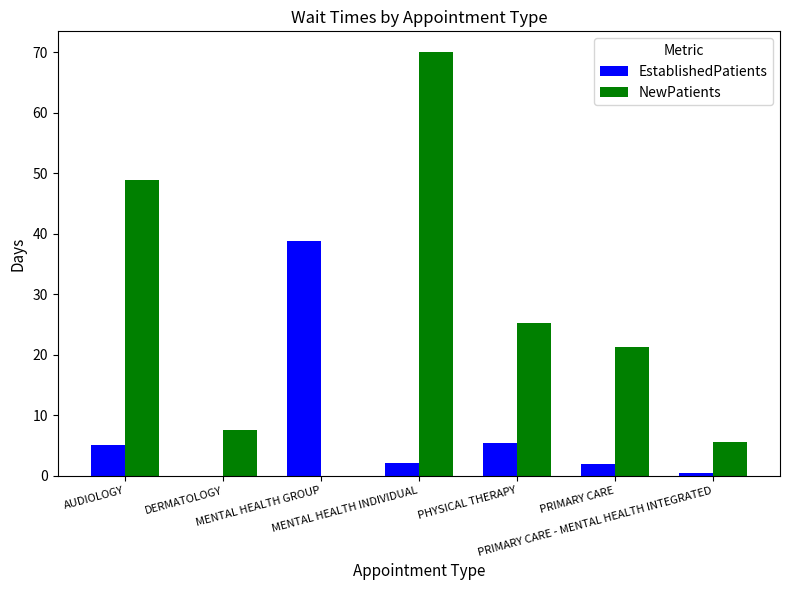

What is the highest value of the EstablishedPatients series?

38.8